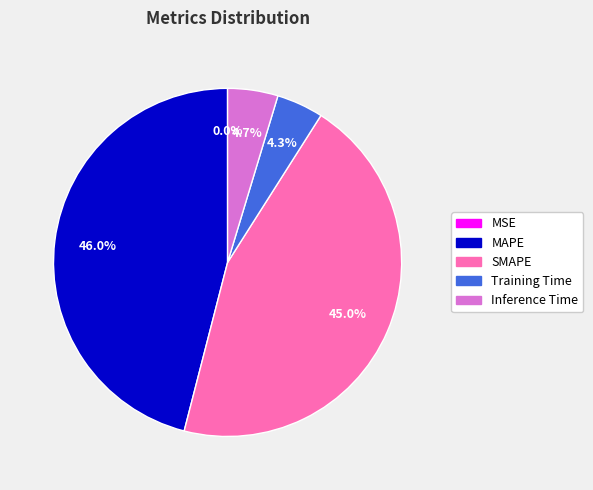

Does Training Time account for over 50% of the chart?

No